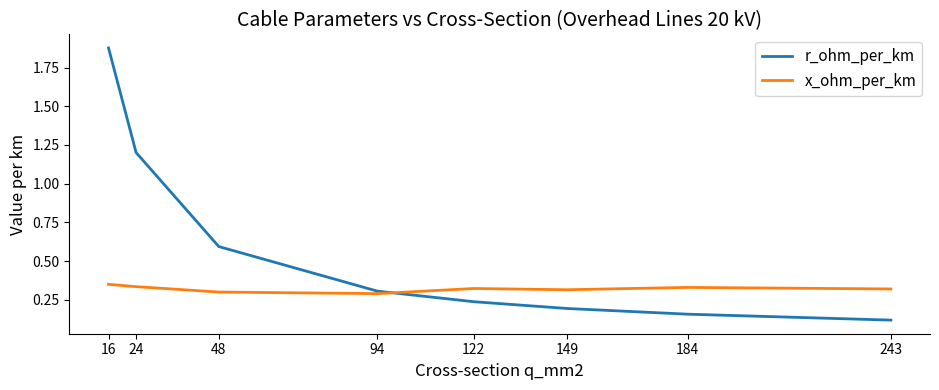

Is this an area chart (filled region under the line)?

No